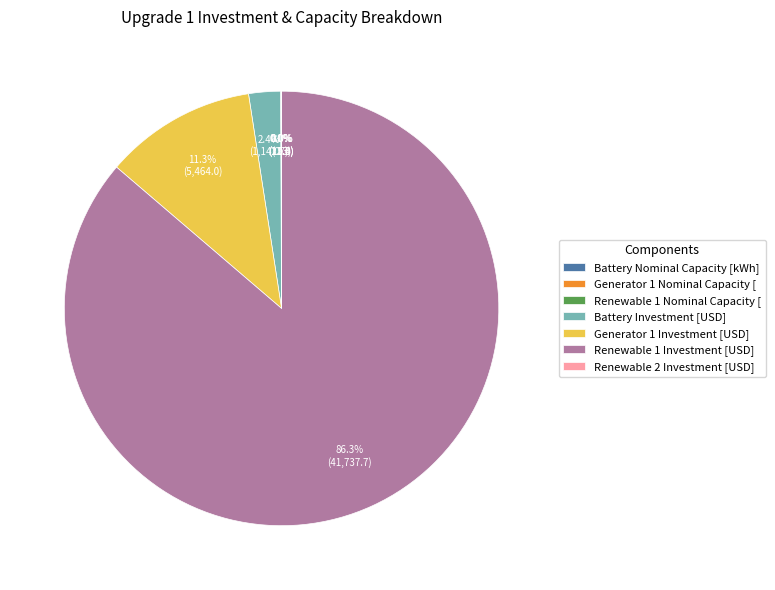

Which slice represents more than half of the pie?

Renewable 1 Investment [USD]